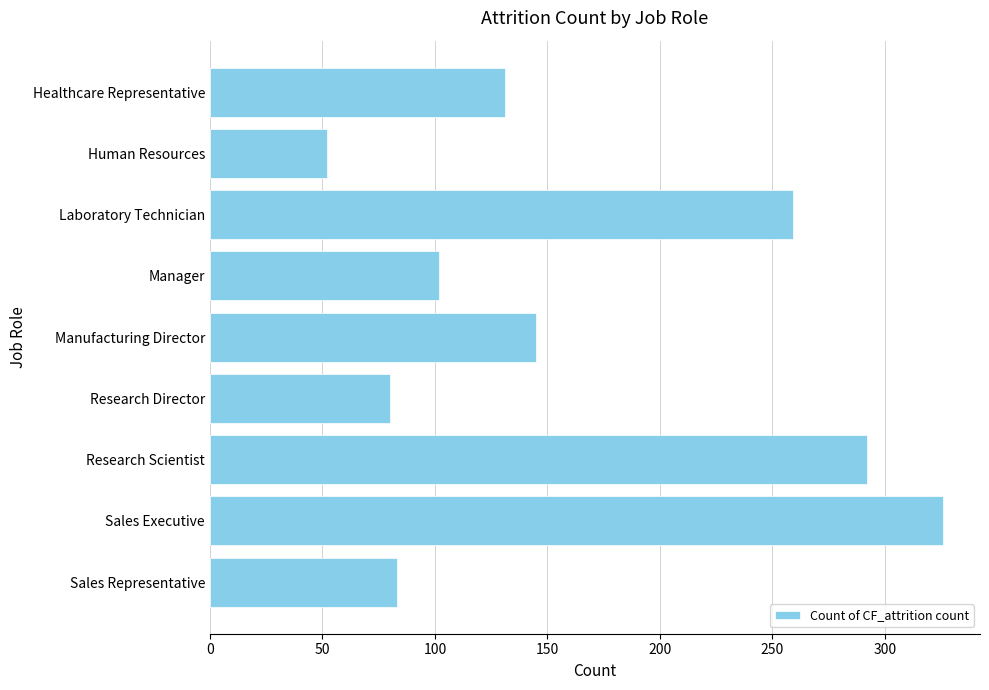

Which category has the lowest value across all series?

Human Resources